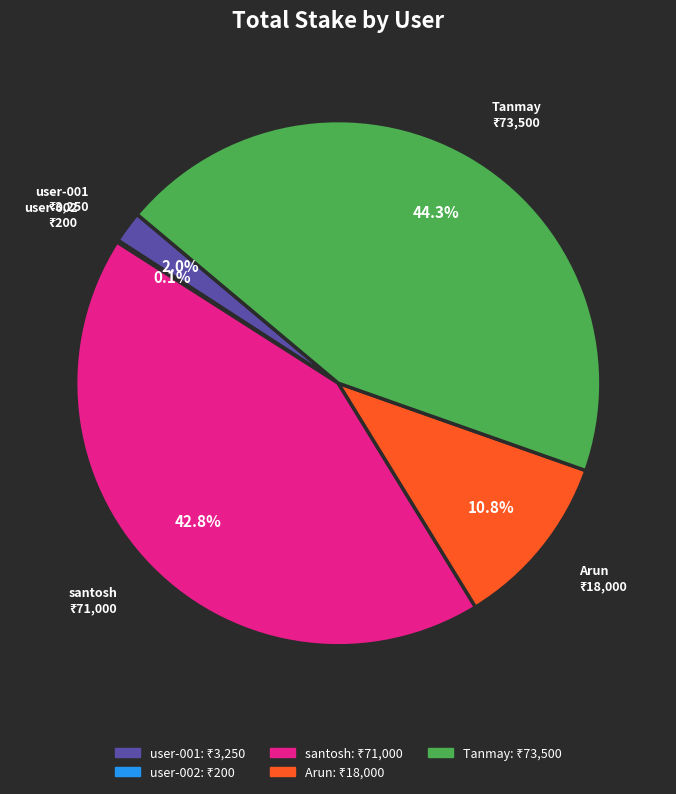

Combined, do Tanmay and Arun account for over 50%?

Yes